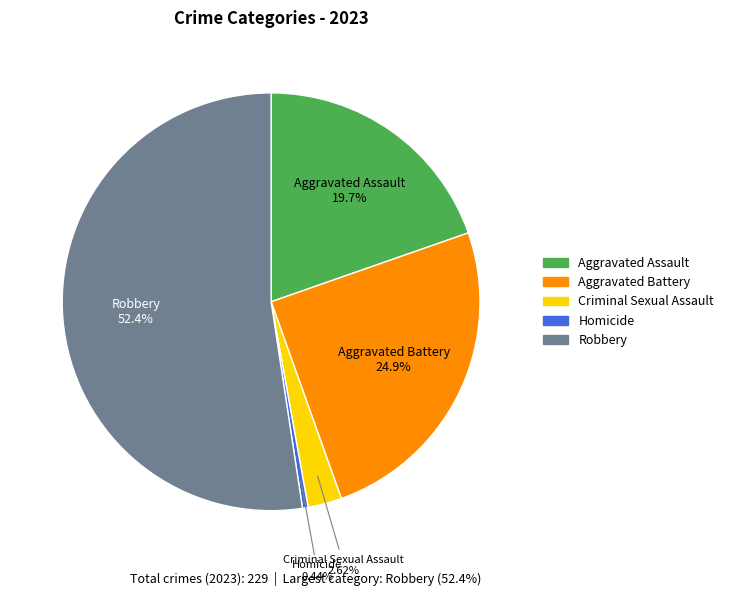

Combined, do Aggravated Battery and Criminal Sexual Assault account for over 50%?

No